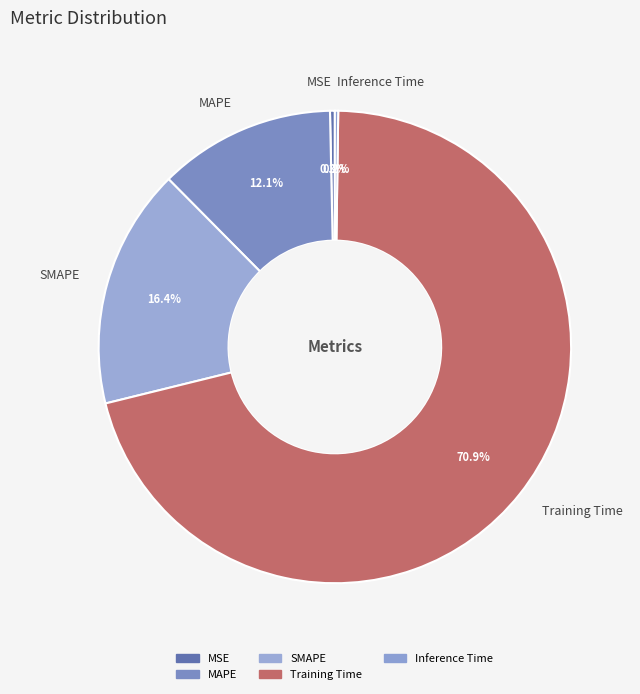

Is the sum of SMAPE and MSE greater than half?

No